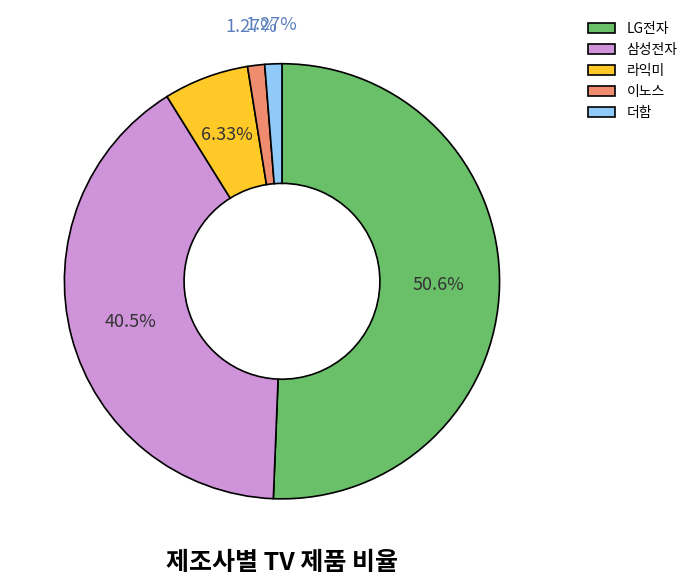

Is it true that 라익미 is 6% of the pie?

True